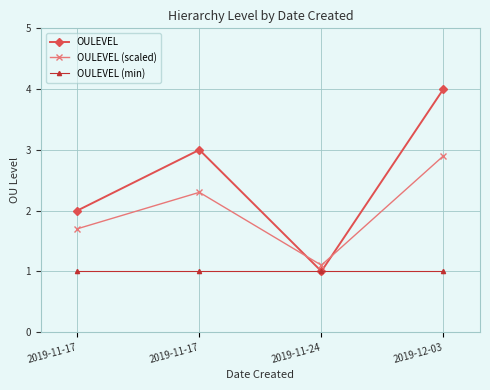

Does the chart have visible grid lines?

Yes